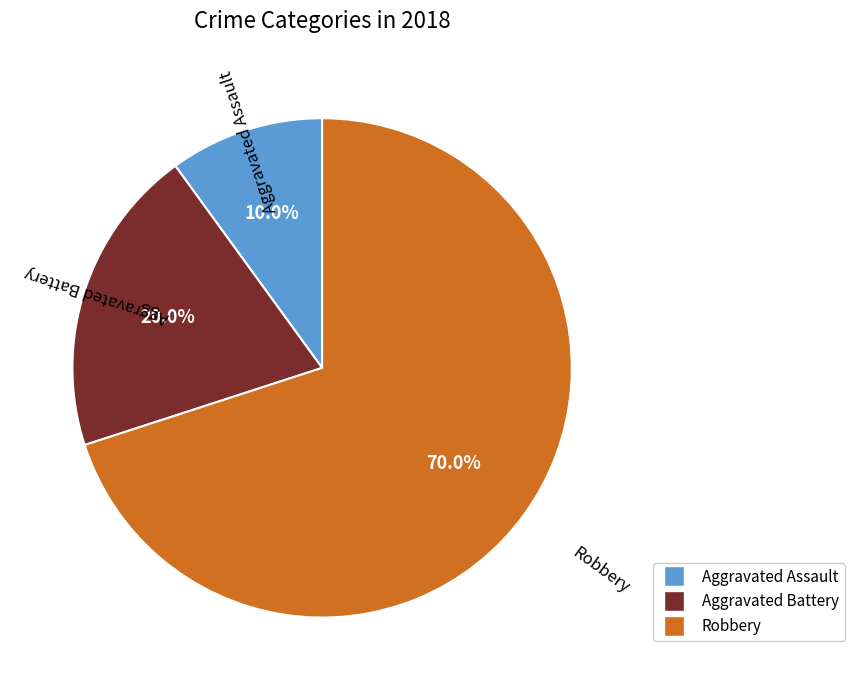

What is the smallest slice in the pie chart?

Aggravated Assault